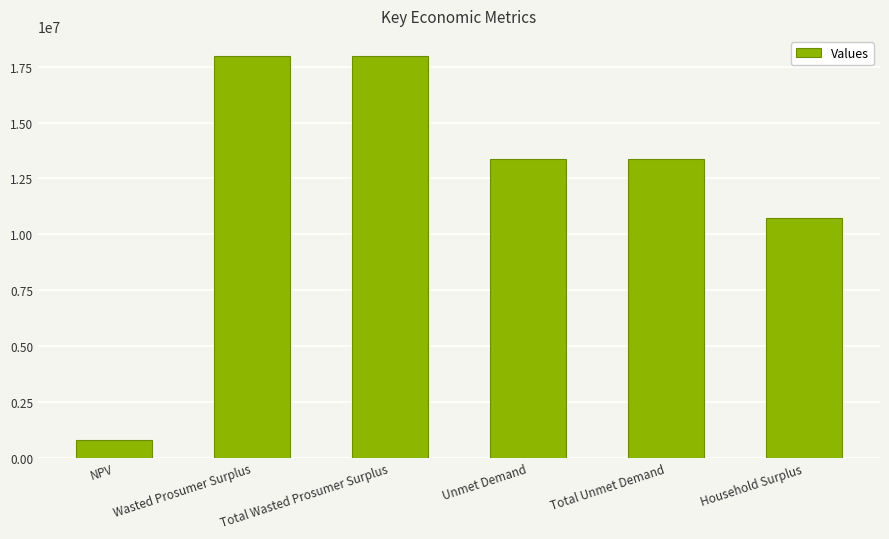

Reading left to right, extract all data points from this chart.

NPV=793251.6	Wasted Prosumer Surplus=17985388.7	Total Wasted Prosumer Surplus=17985388.7	Unmet Demand=13391041.9	Total Unmet Demand=13391041.9	Household Surplus=10708236.9